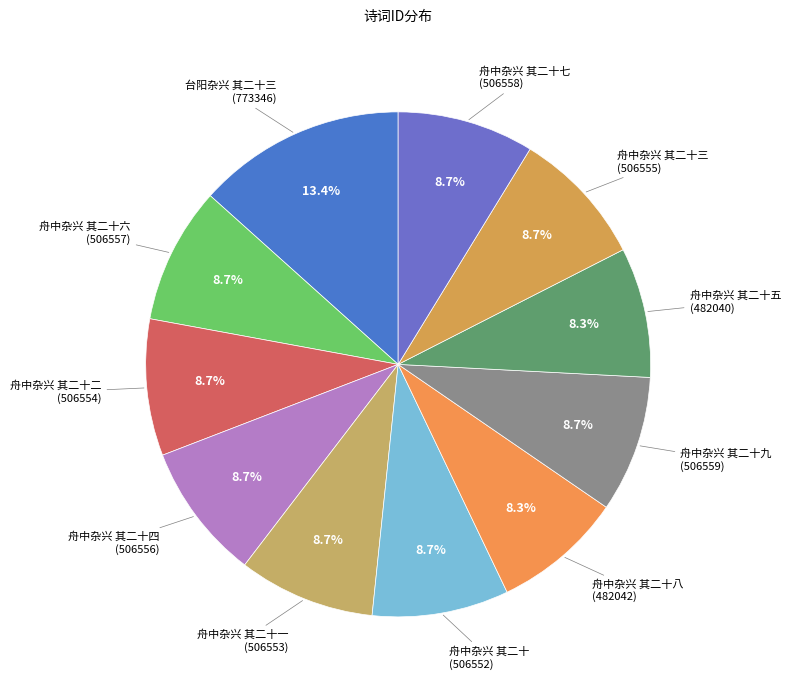

Which category has the smallest portion of the pie?

舟中杂兴 其二十五